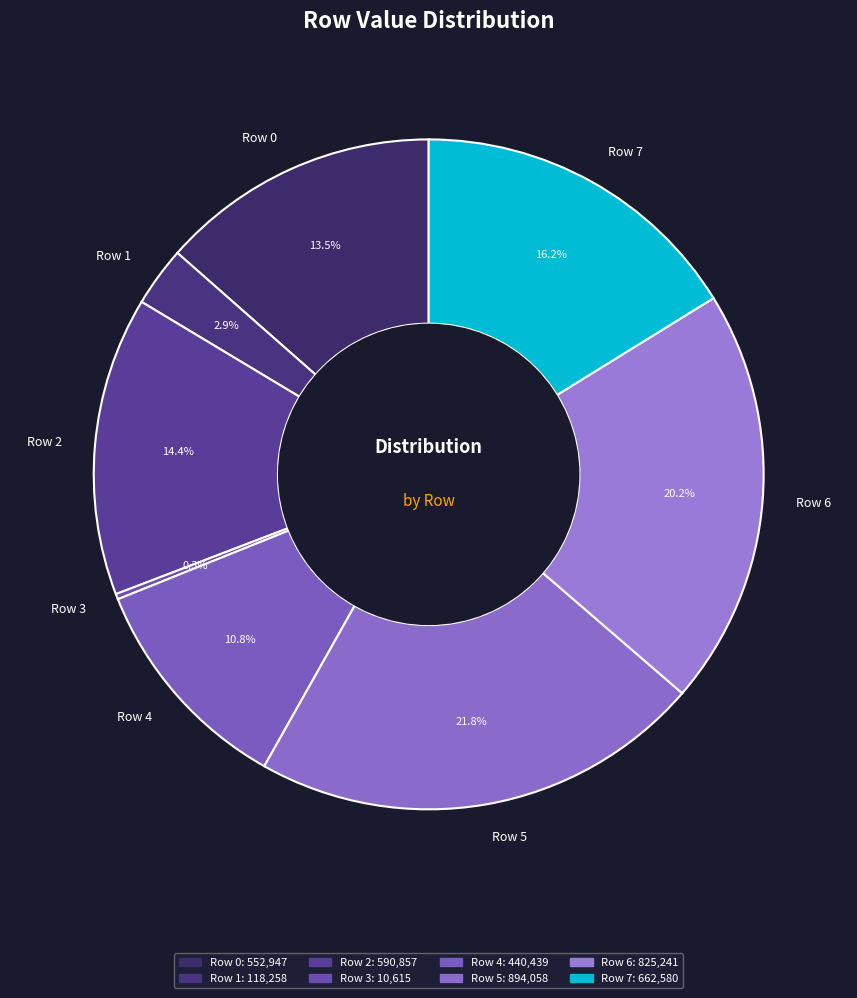

Between Row 6 and Row 1, which is larger?

Row 6